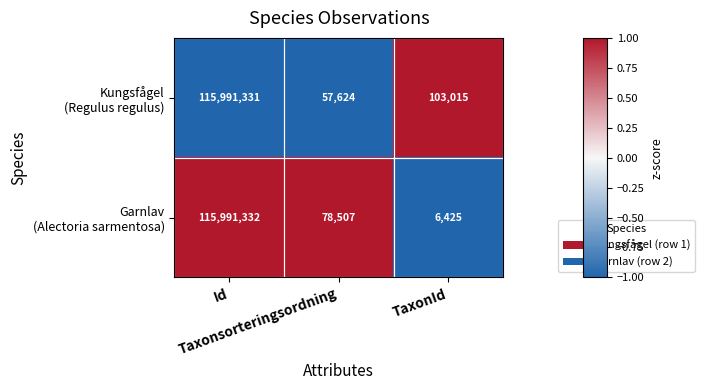

What is the smallest value displayed?

6425